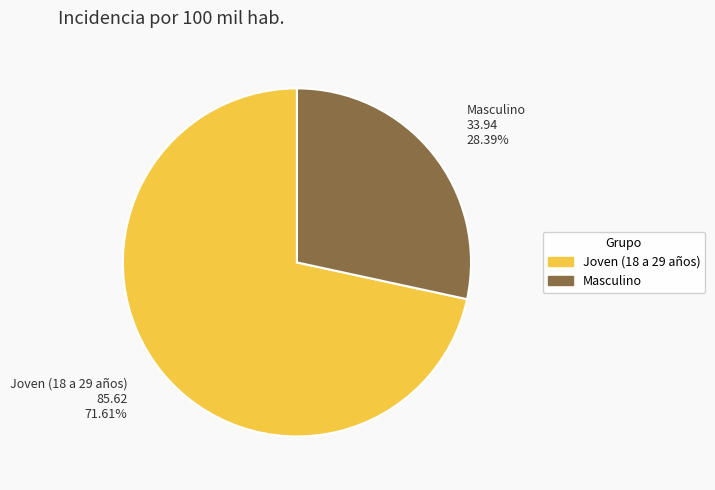

Between Masculino and Joven (18 a 29 años), which is larger?

Joven (18 a 29 años)